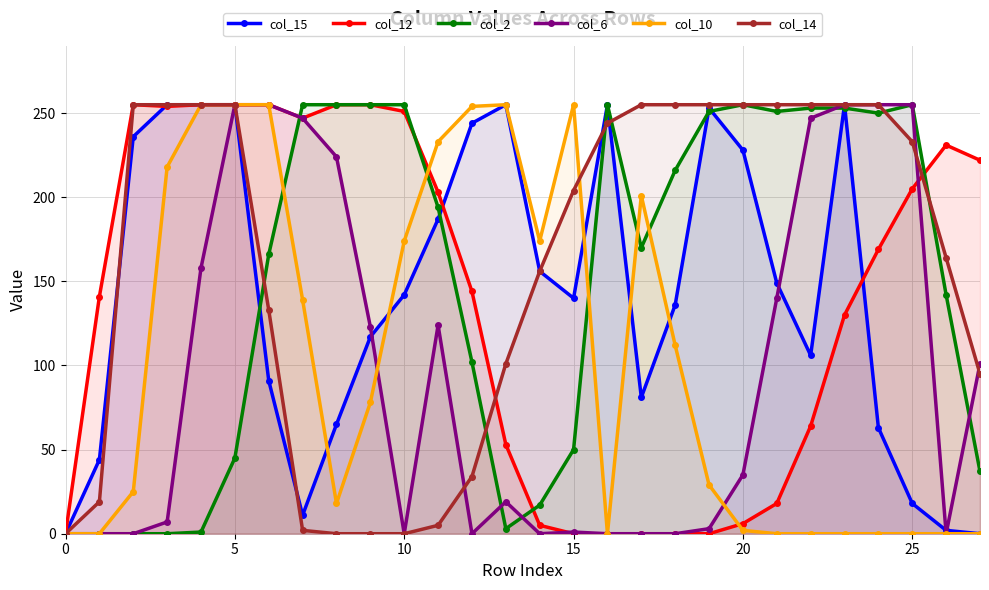

How many positive values does the col_14 series have?

24